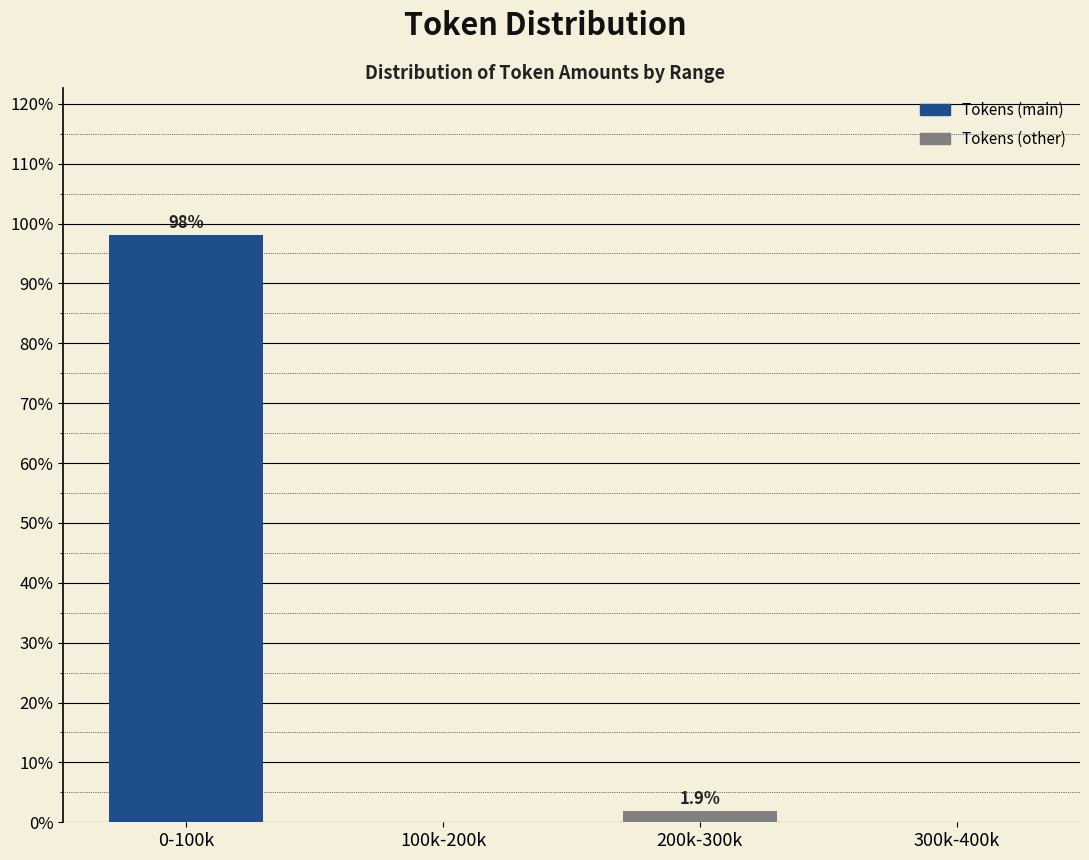

Reading right to left, list all the values displayed in this chart.

300k-400k=0.0	200k-300k=1.9	100k-200k=0.0	0-100k=98.1